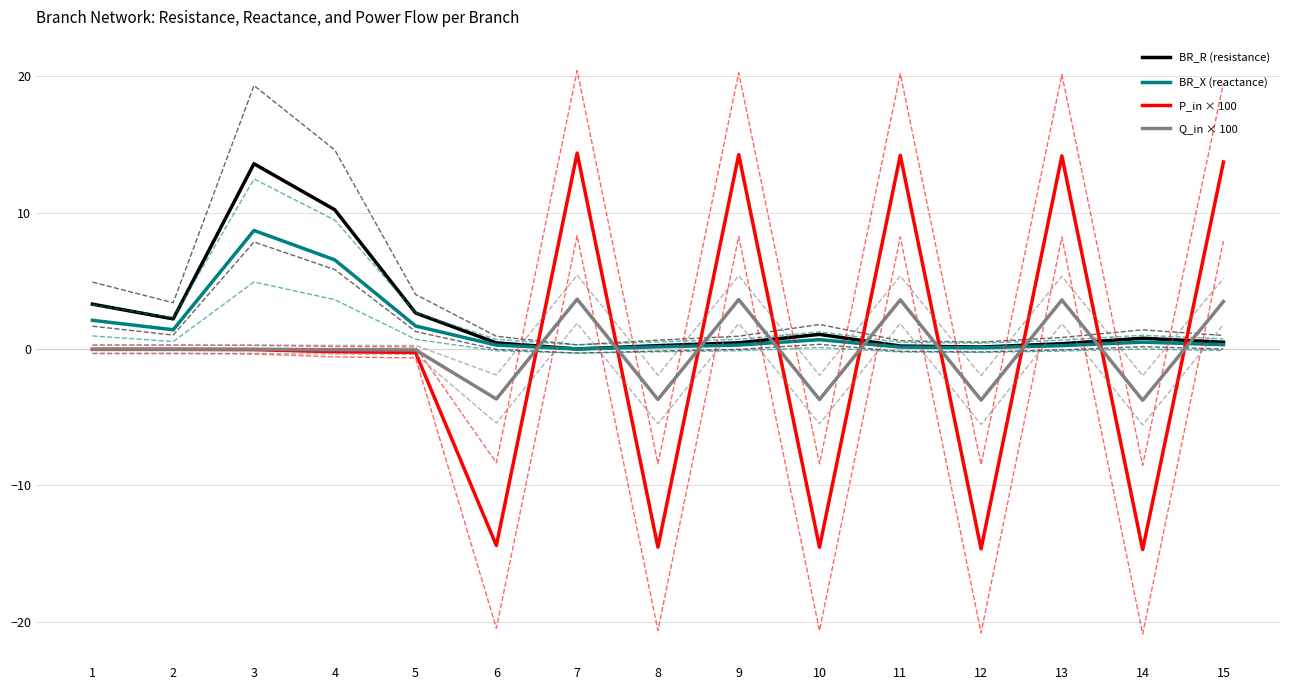

Between 6 and 11, which series saw the biggest shift?

P_in × 100